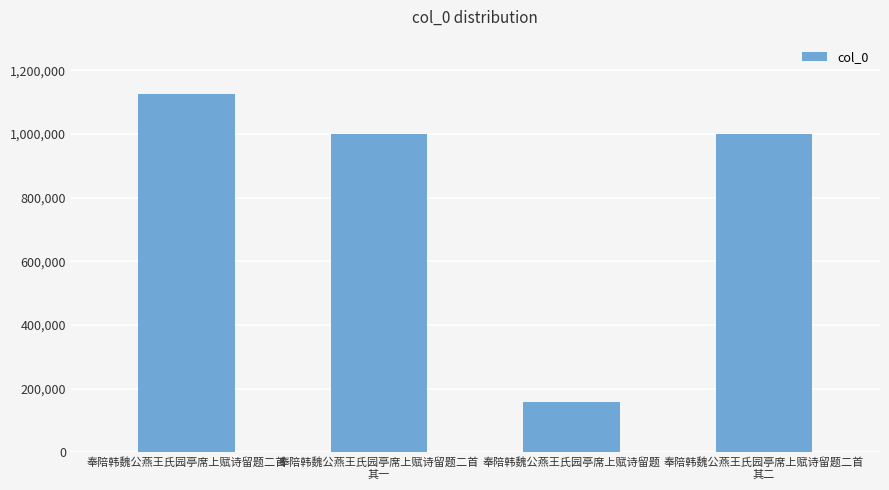

What is the label of the 4th bar from the right?

奉陪韩魏公燕王氏园亭席上赋诗留题二首